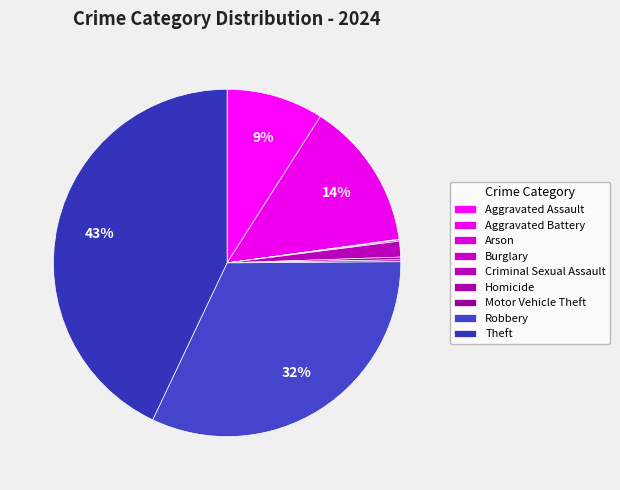

Which slice is the largest?

Theft